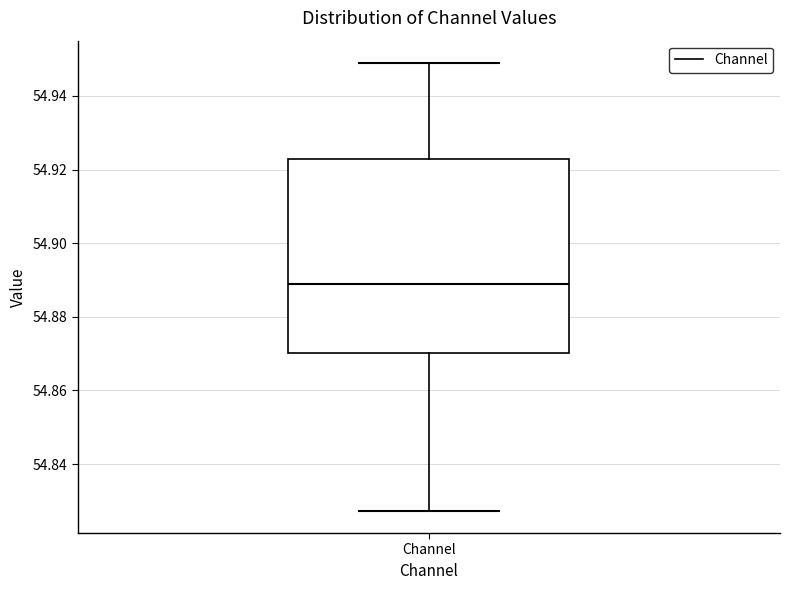

Transcribe this box plot: give where the median line is, the range the box spans, and where the two whiskers end, as read against the y-axis. The values are not printed on the chart, so give them approximately, as read against the axis.

median 54.888, box 54.870 to 54.922, whiskers 54.828 to 54.948